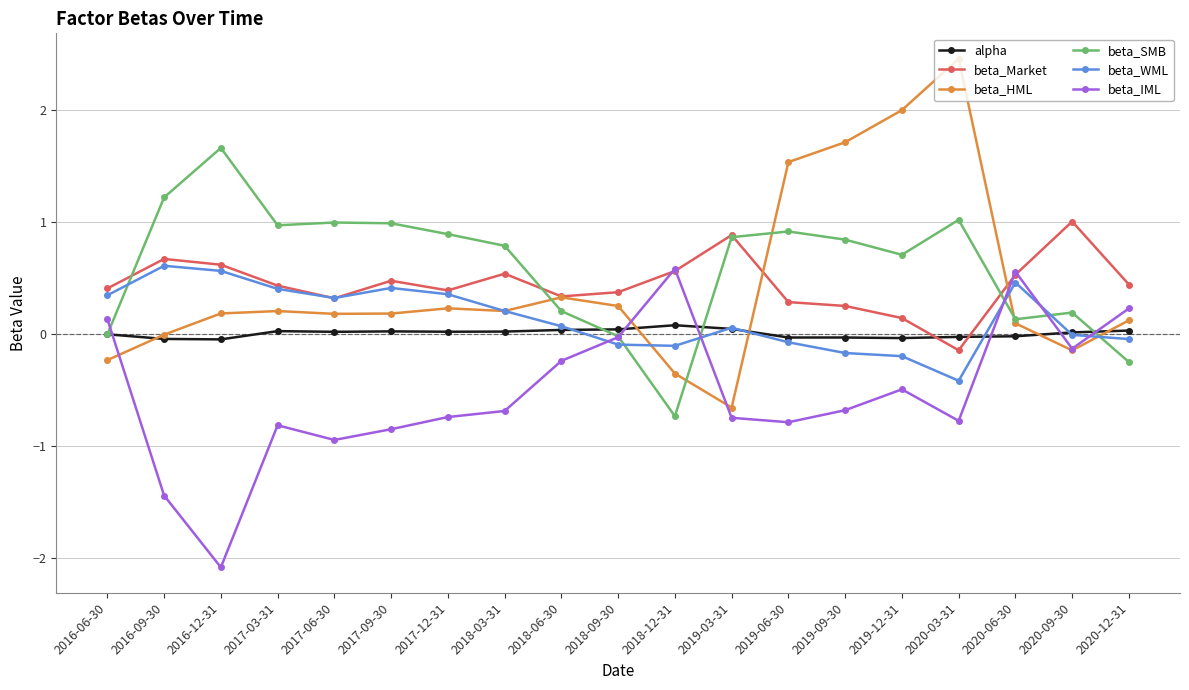

What is the maximum value for alpha?

0.1